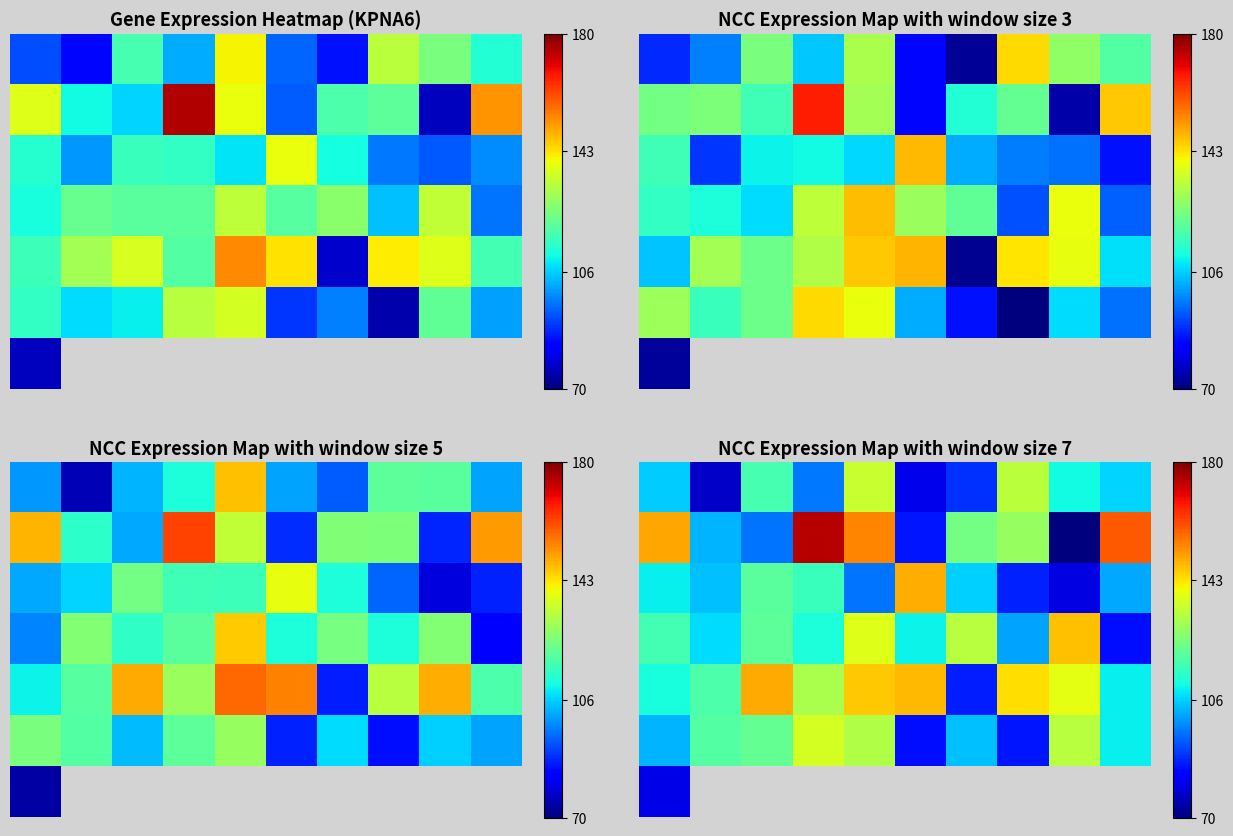

What is the sum of all 0 values?

1053.7